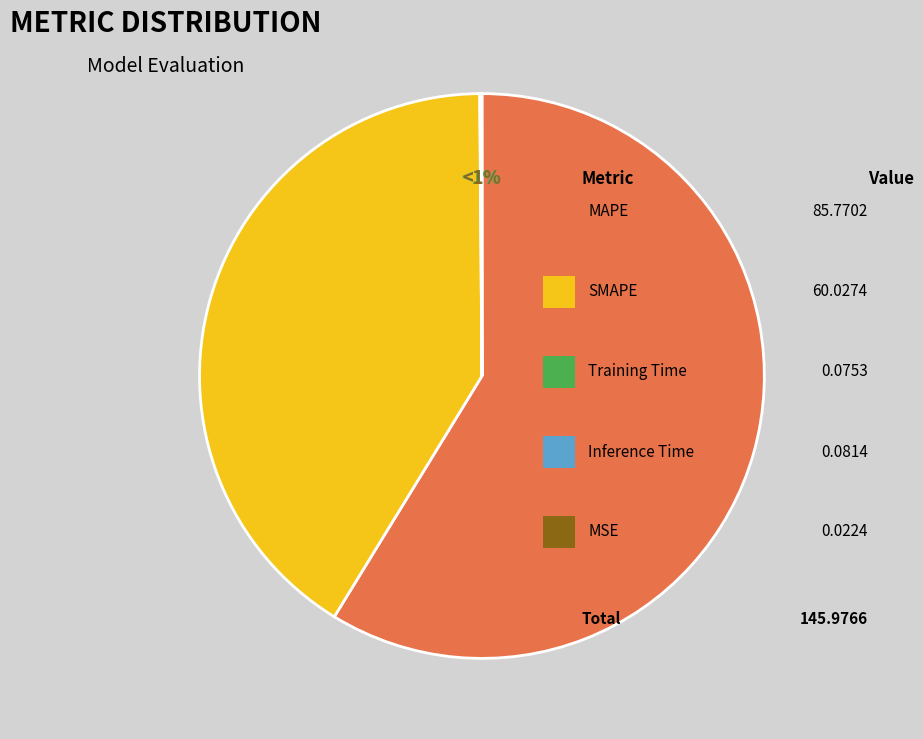

Which category has the biggest portion of the pie?

MAPE